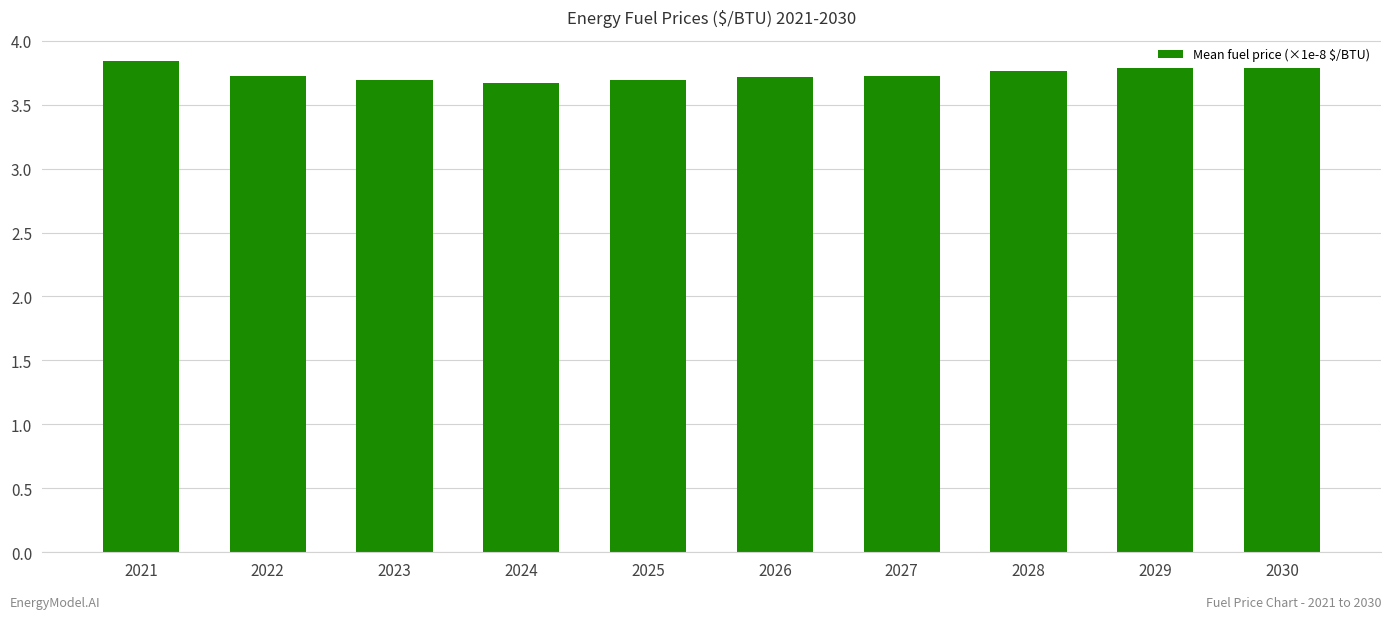

What is the value of the 7th bar from the left?

3.7